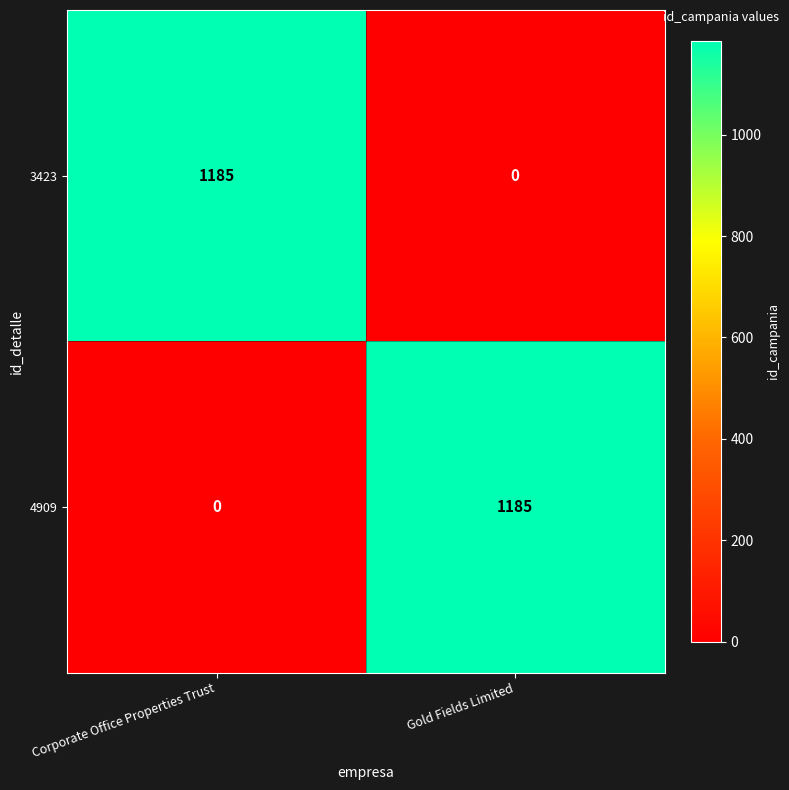

What is the sum of all 3423 values?

1185